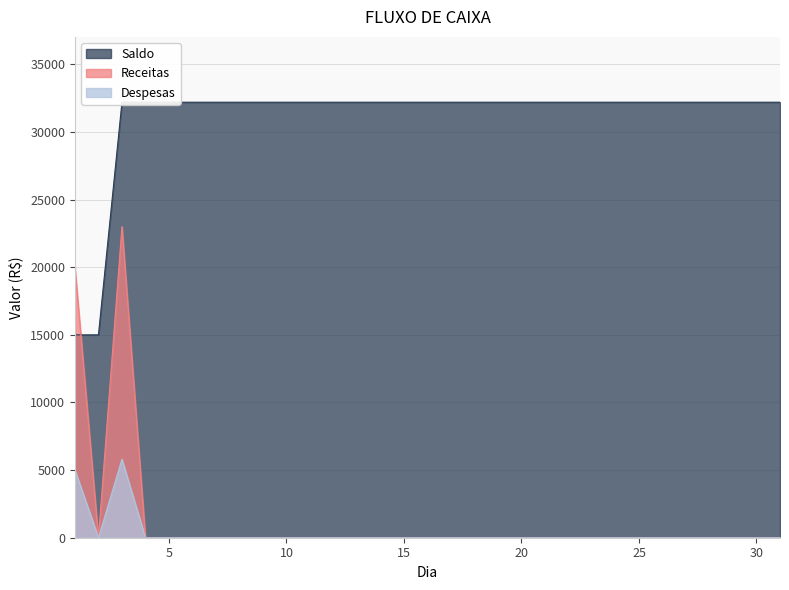

What is the total value across all series at 29?

32200